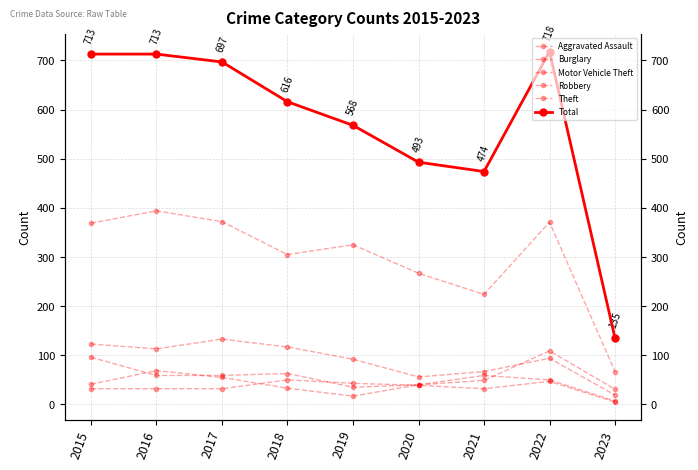

Read the Motor Vehicle Theft value at 2020, to the nearest 5.

40